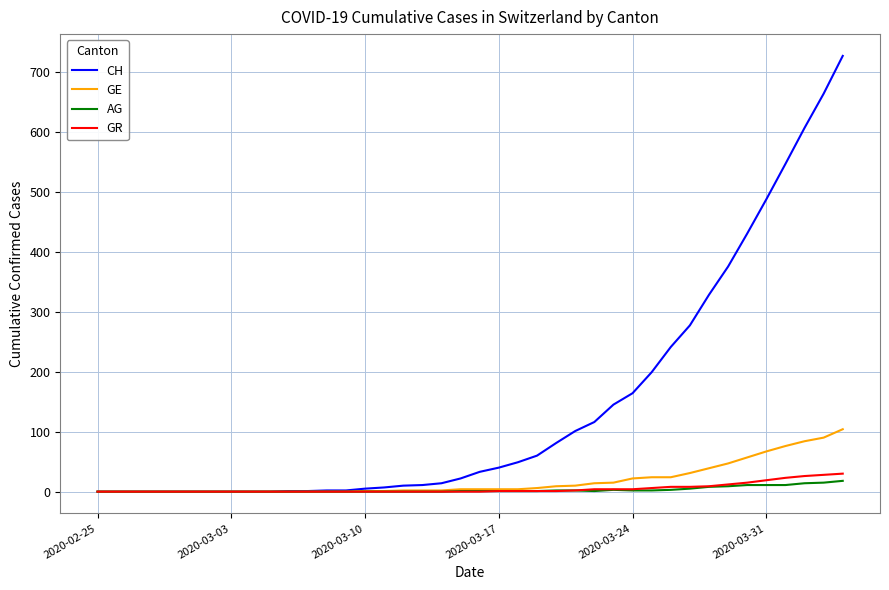

Which series has the largest range (max minus min)?

CH